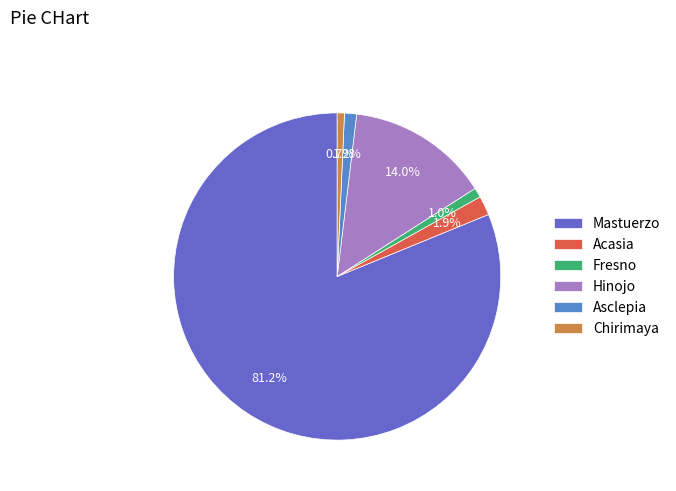

What is the change in value from Fresno to Chirimaya?

-1